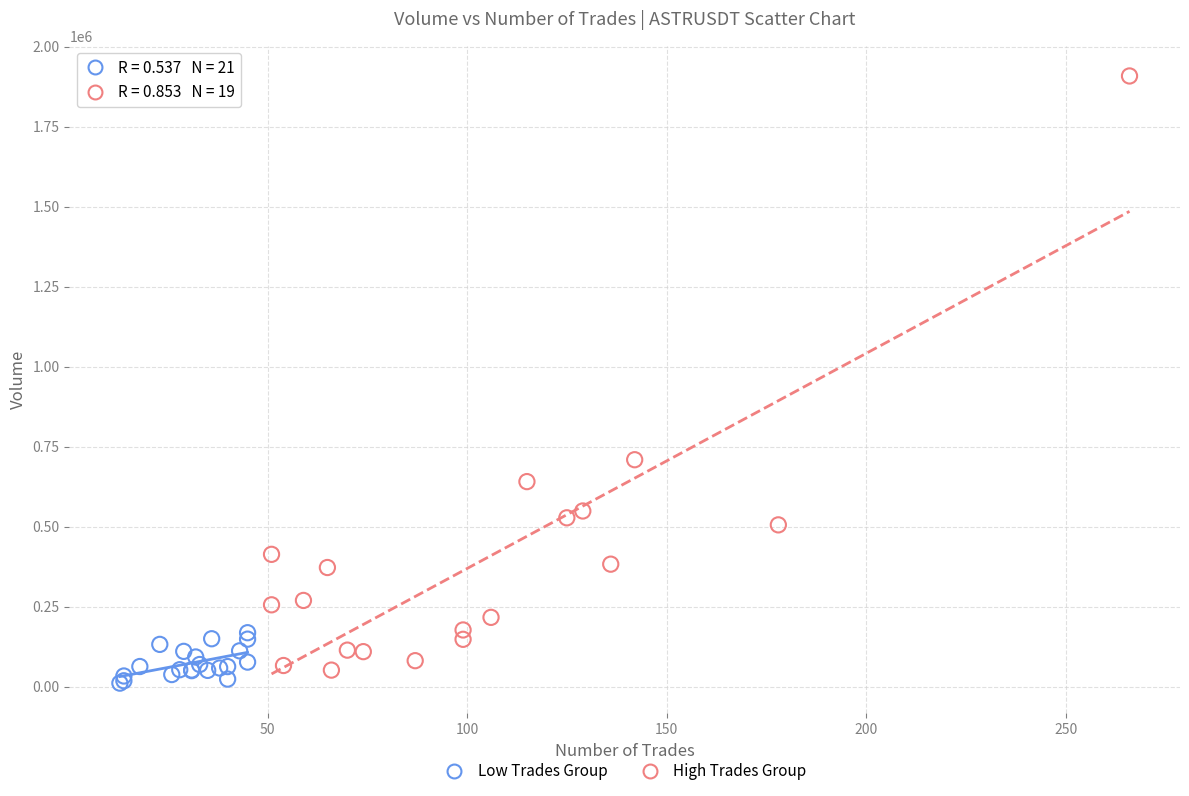

Which series has the largest Y range (max minus min)?

High Trades Group